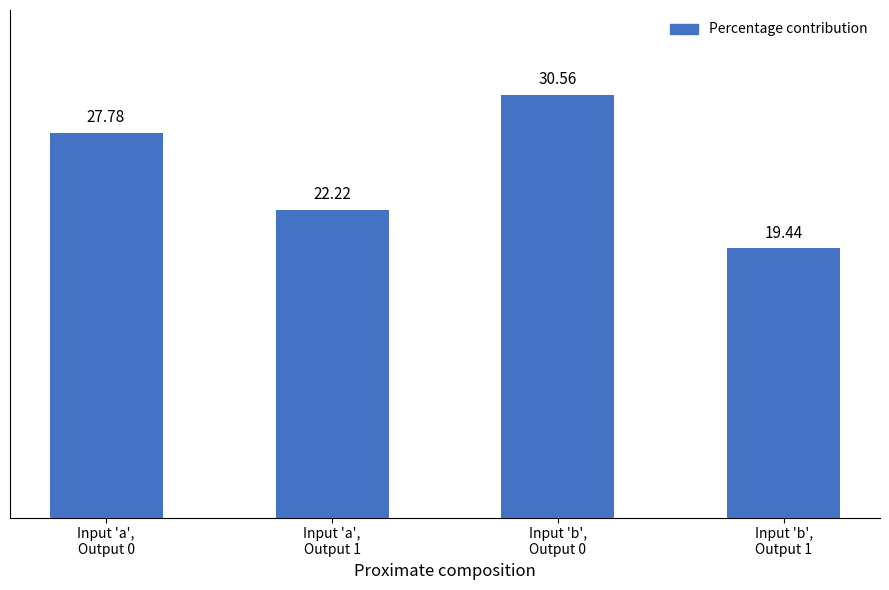

True or false: the data shows 8.9 at Input 'a',
Output 1.

False